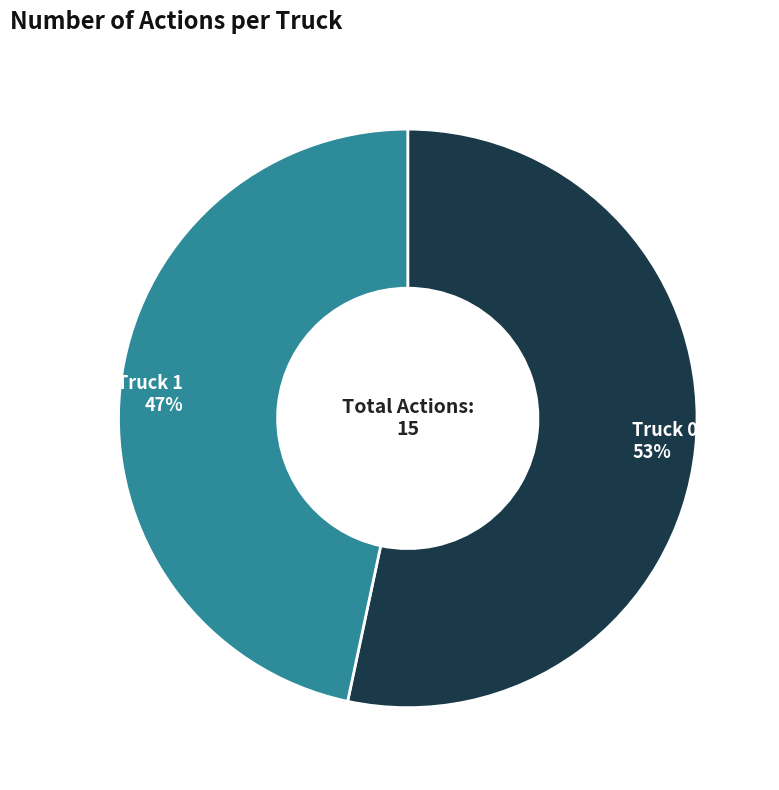

Count the number of slices in the pie.

2